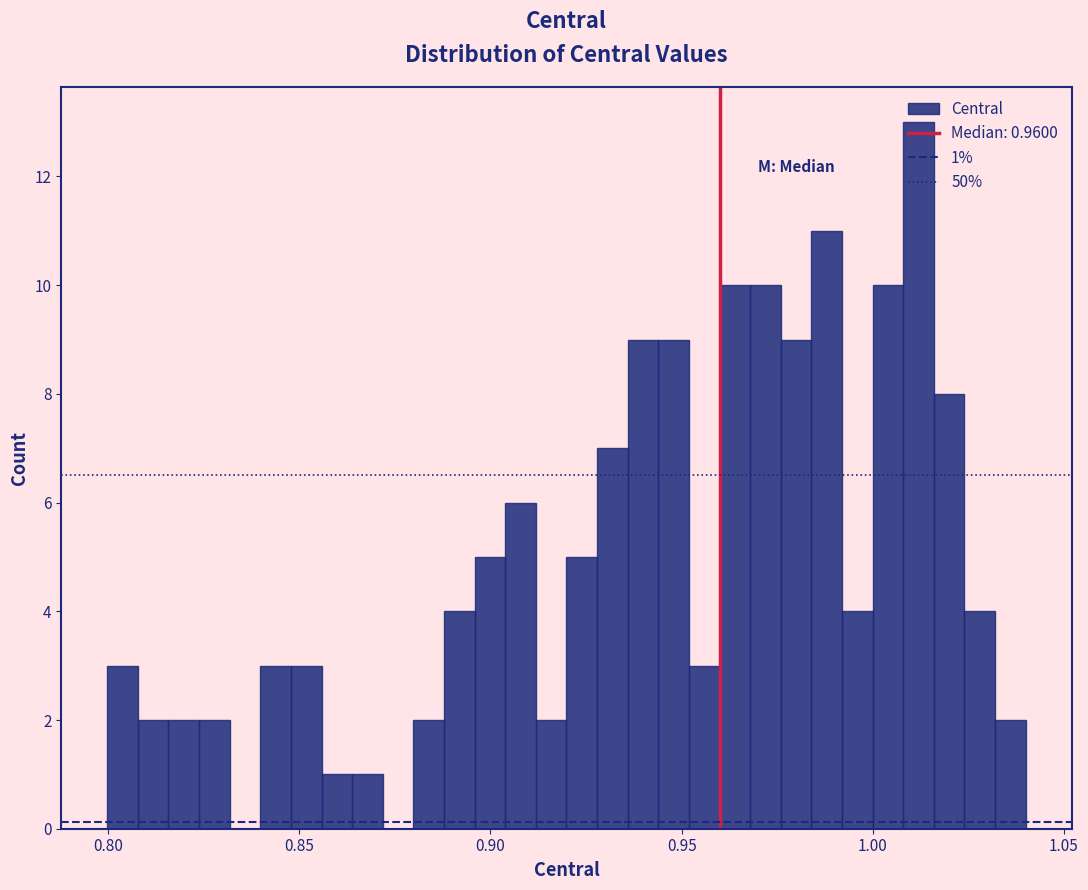

Around what value on the x-axis is the tallest bar? Give the approximate position of its centre, as read against the axis.

1.010